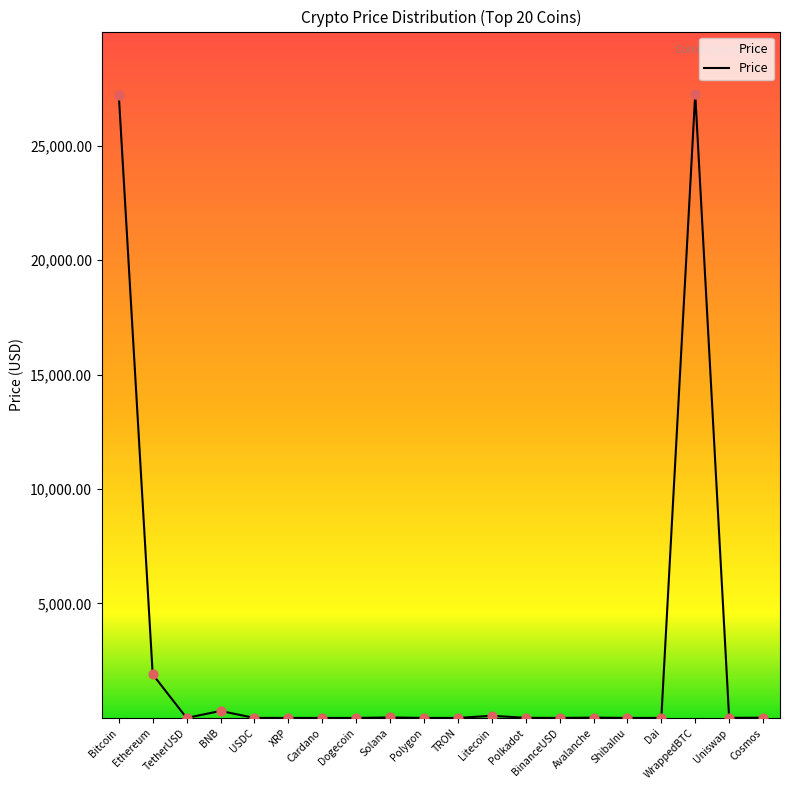

Between USDC and Bitcoin, which is larger?

Bitcoin